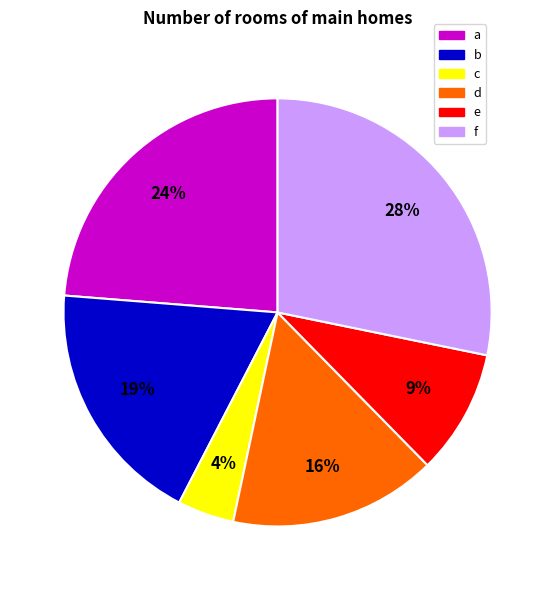

Rank the categories by value from lowest to highest.

c, e, d, b, a, f